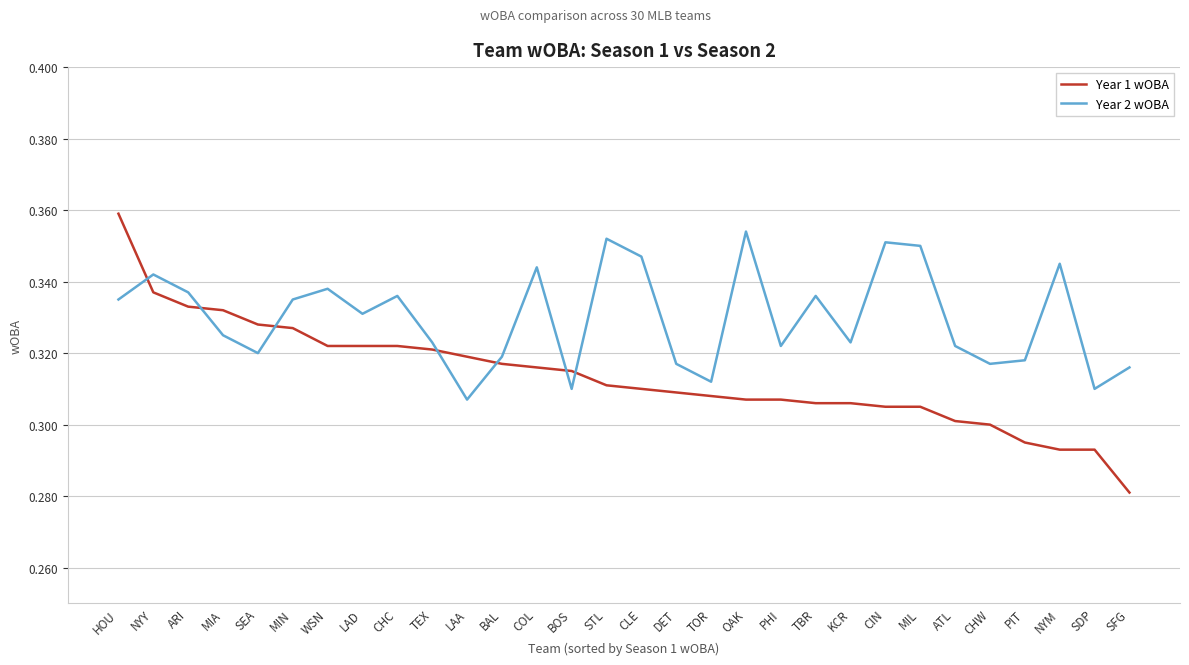

What is the difference between the maximum and minimum values in the Year 1 wOBA series?

0.1